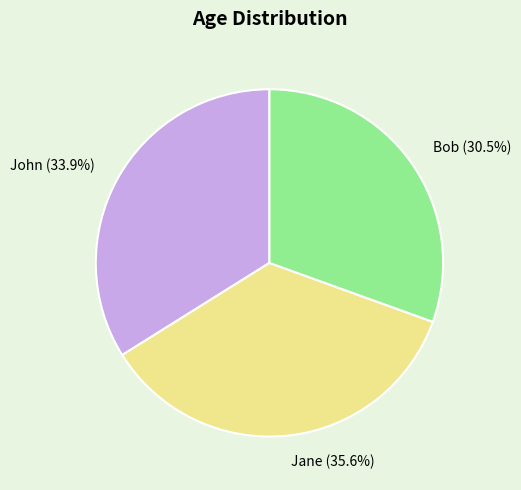

What is the total percentage of Jane and John?

69.5%